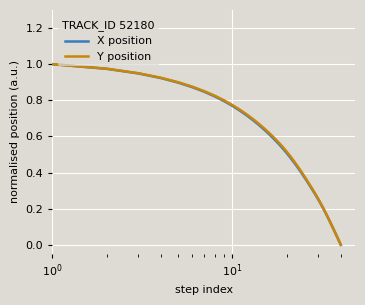

What are all the series names shown in the legend?

X position, Y position